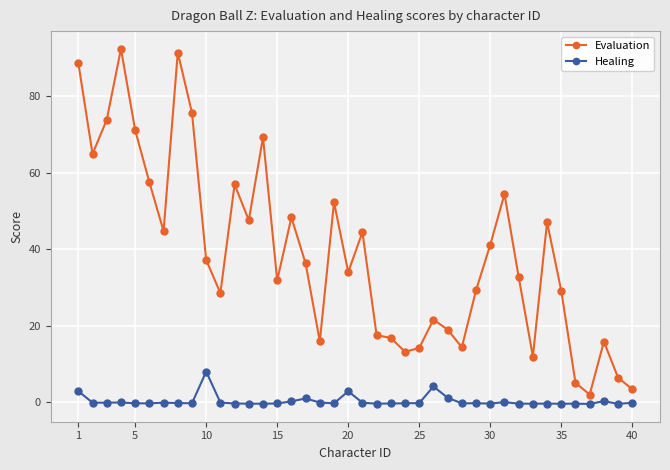

True or false: Evaluation has more than 1 points higher than both neighbors.

True